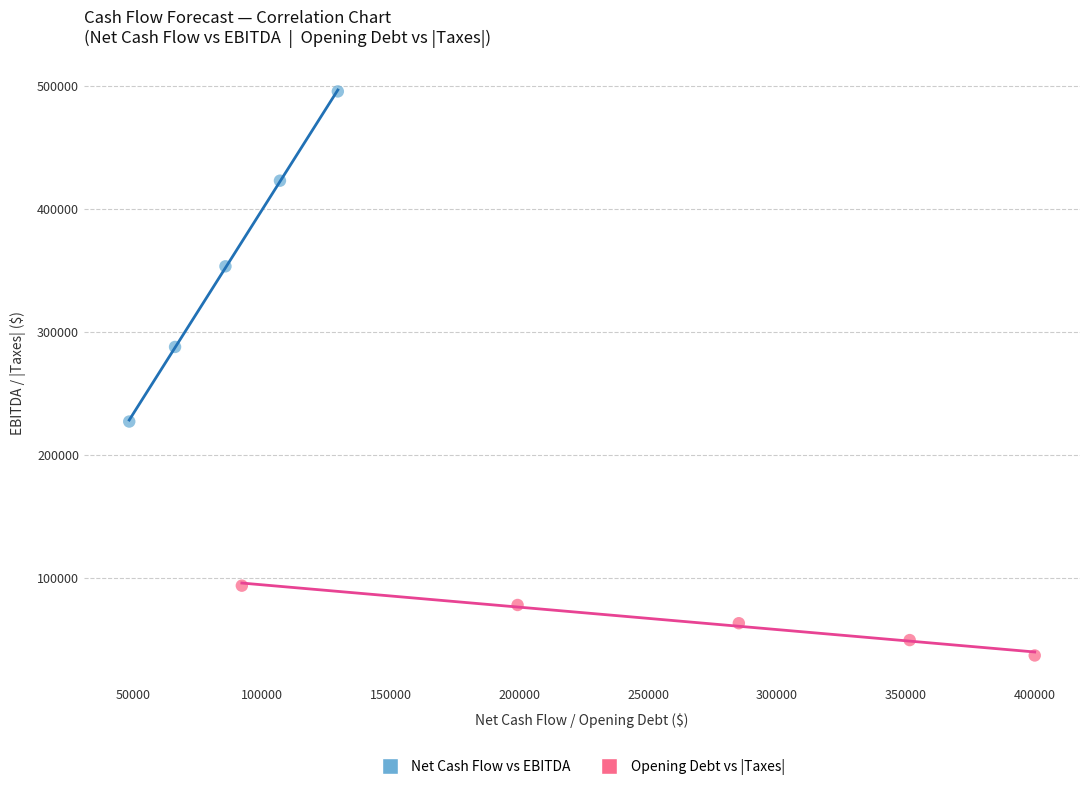

Which series reaches the maximum Y coordinate?

Net Cash Flow vs EBITDA